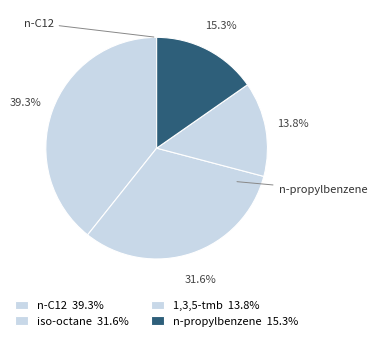

Does n-propylbenzene account for over 50% of the chart?

No